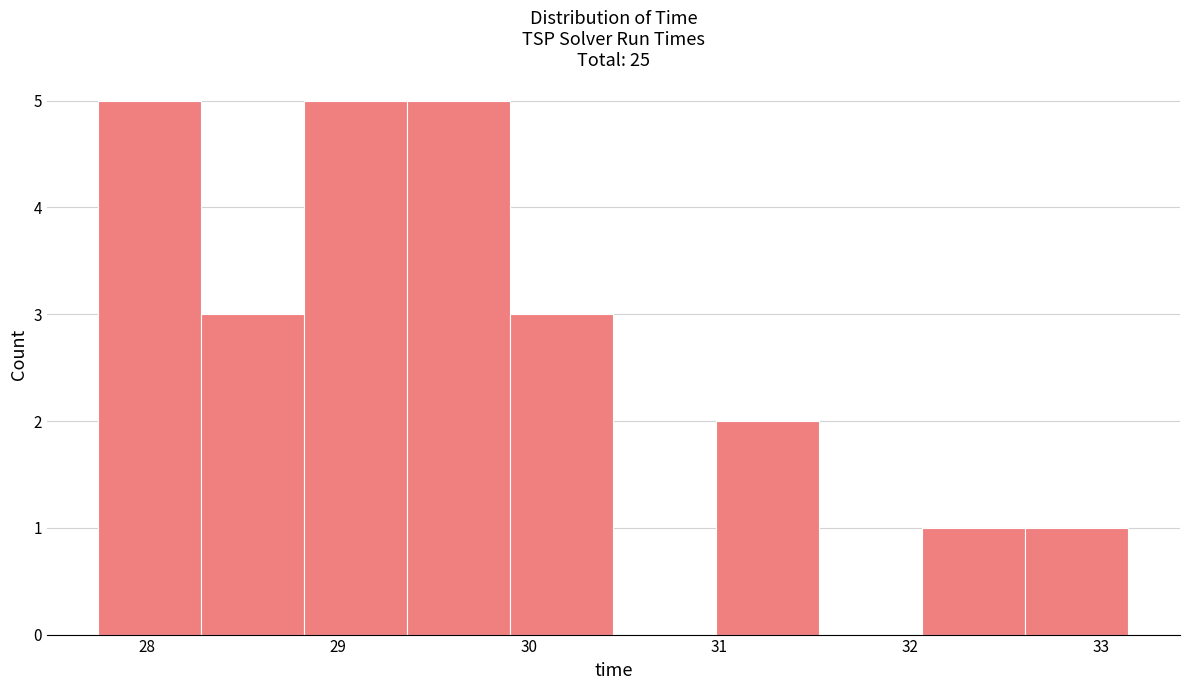

How tall is the bar that spans 31.0 to 31.5 on the x-axis? Neither the bar edges nor the heights are printed on the chart, so give them approximately, as read against the axes.

2